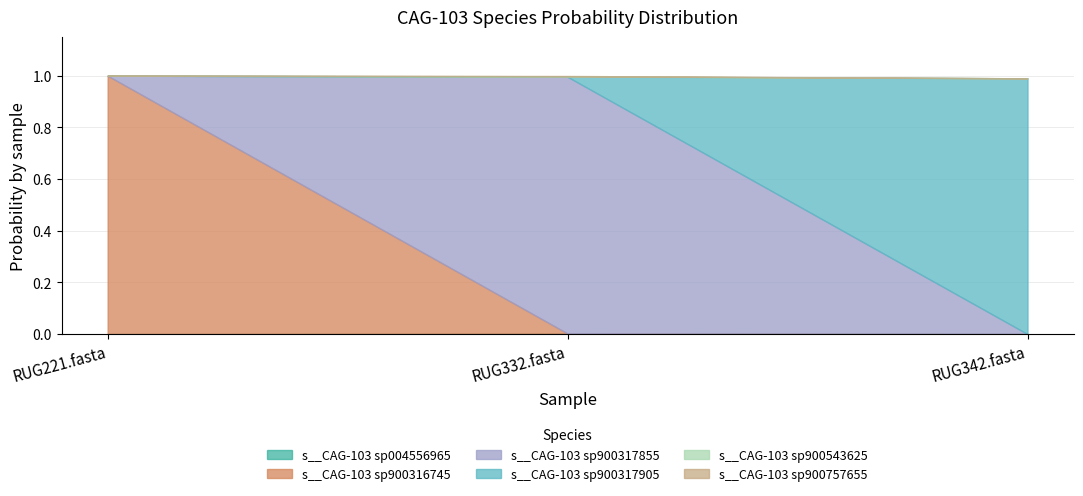

Rank the series by their maximum value, from highest to lowest.

s__CAG-103 sp900316745, s__CAG-103 sp900317855, s__CAG-103 sp900317905, s__CAG-103 sp900757655, s__CAG-103 sp004556965, s__CAG-103 sp900543625